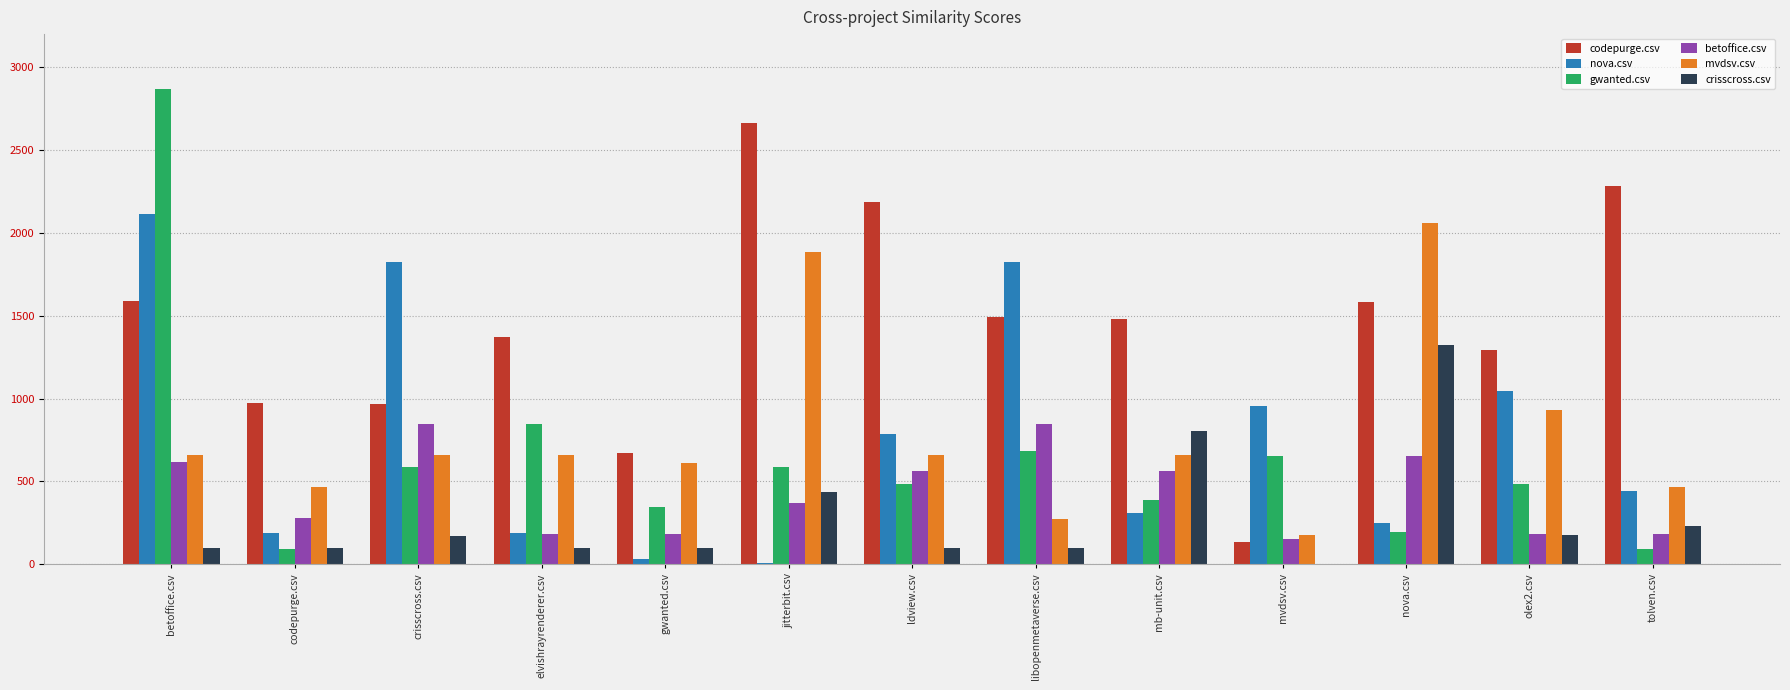

Is it true that mvdsv.csv equals 393.4 at libopenmetaverse.csv?

False